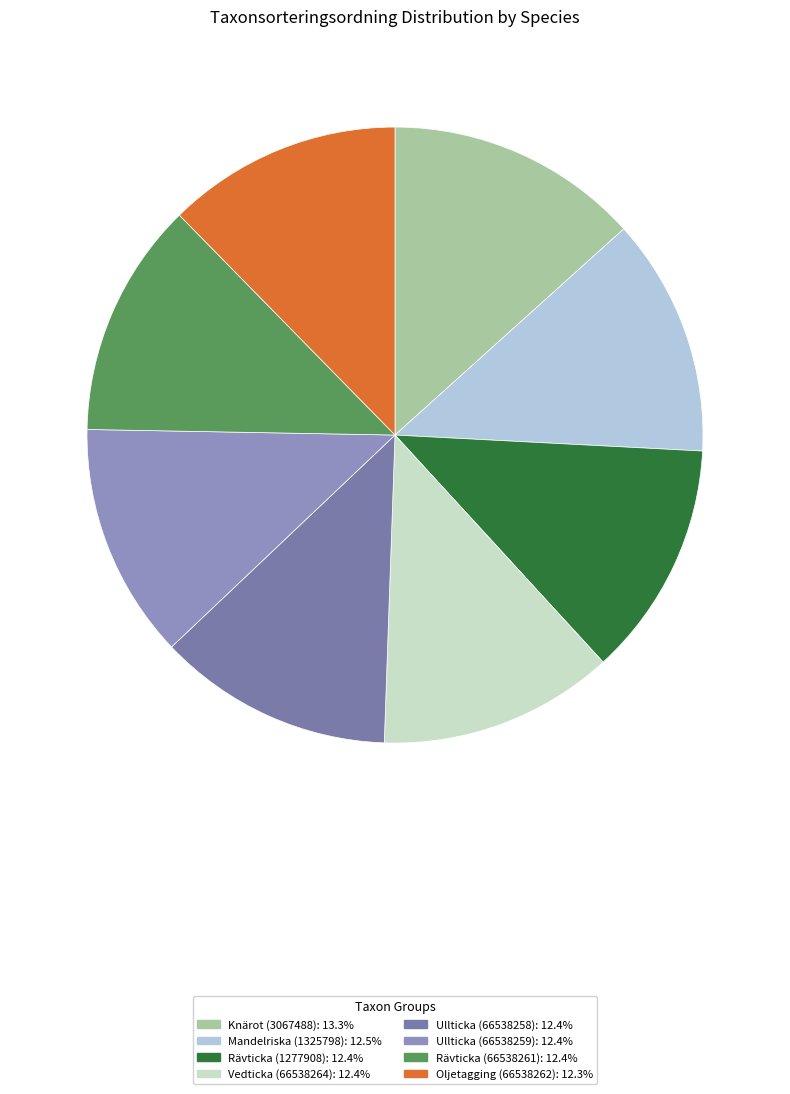

Is it true that Knärot (3067488) is 1% of the pie?

False